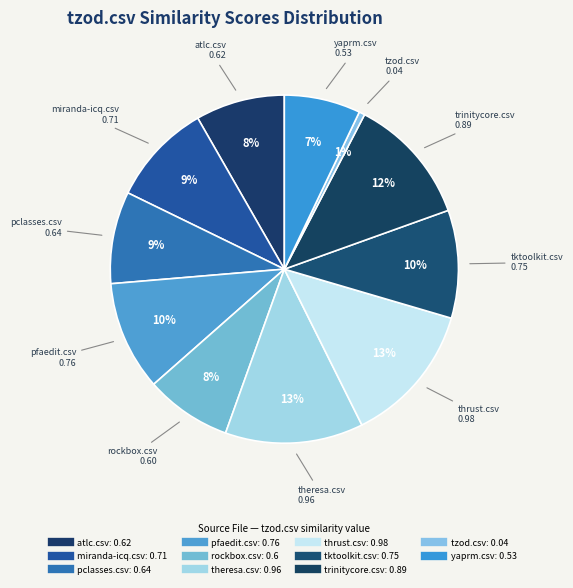

How many segments does this pie chart have?

11